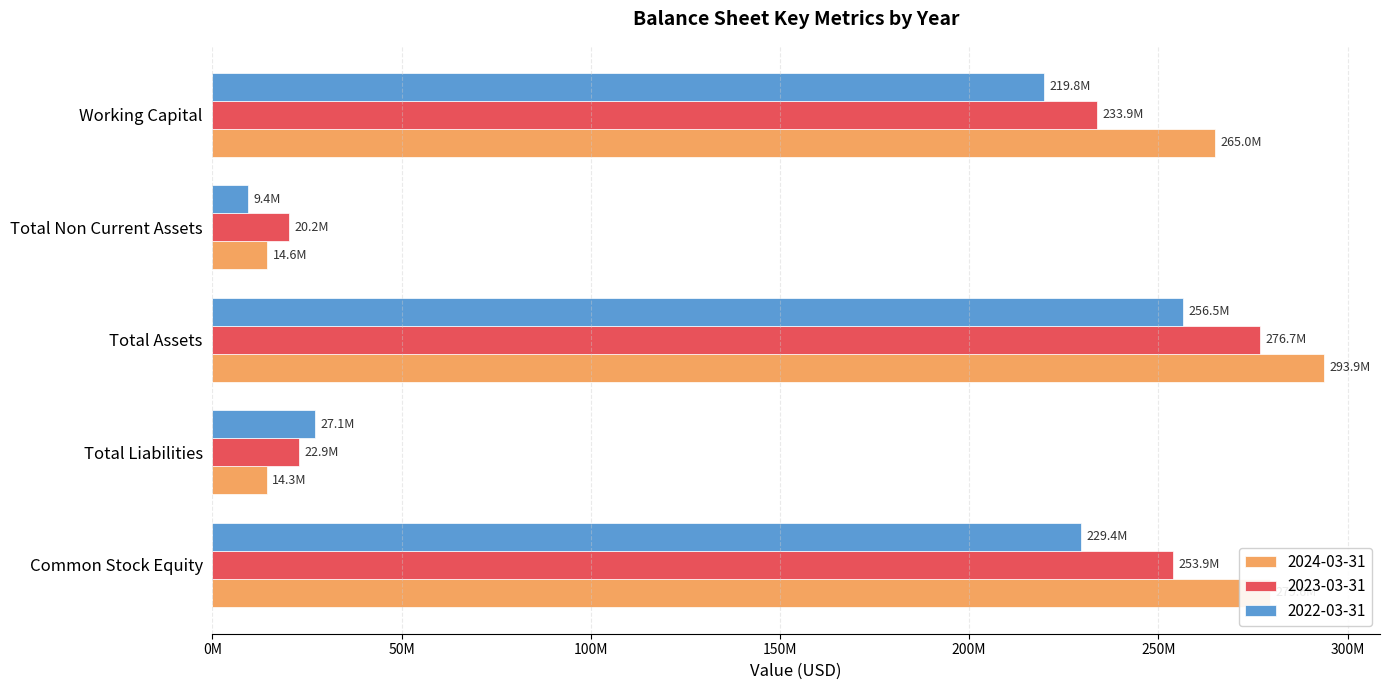

What is the label of the 3rd bar from the right?

Total Assets